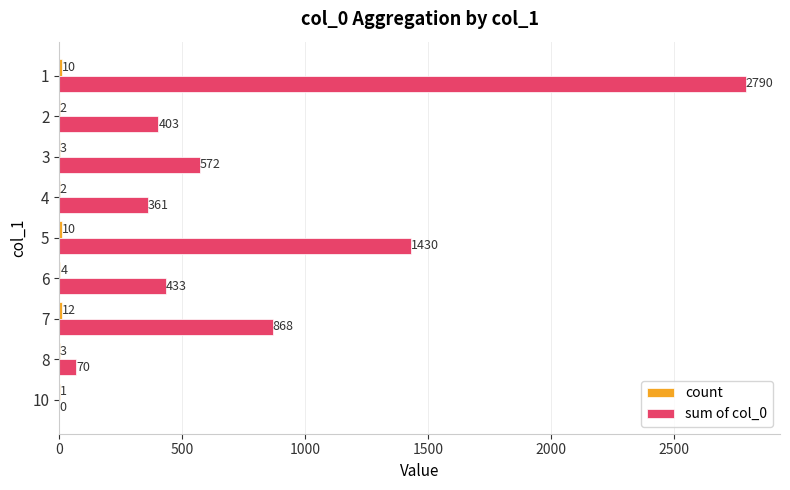

Which series changed the most between 6 and 1?

sum of col_0